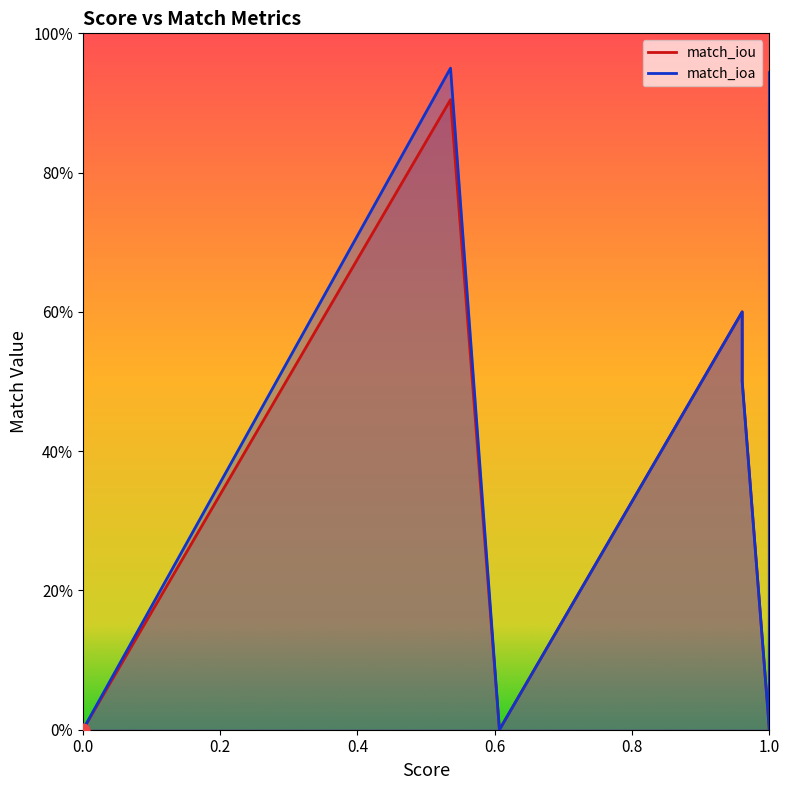

Which series has the widest spread of Y values?

match_ioa